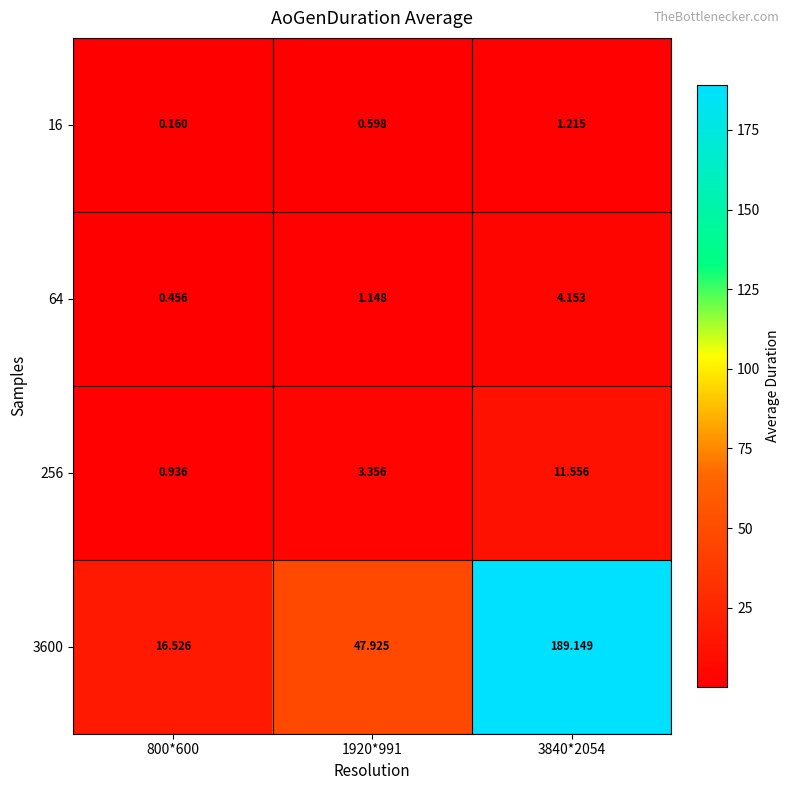

Is the value of 3600 at 800*600 greater than the value of 256 at 800*600?

Yes